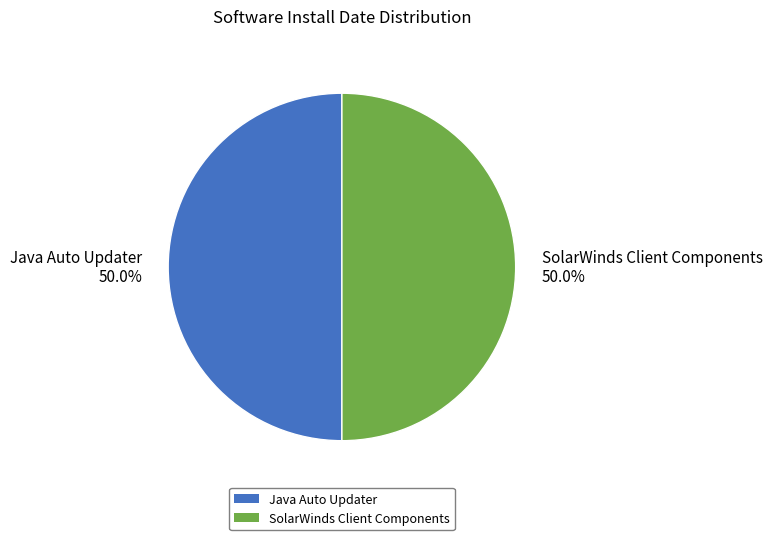

The SolarWinds Client Components slice represents 50% of the pie. True or false?

True